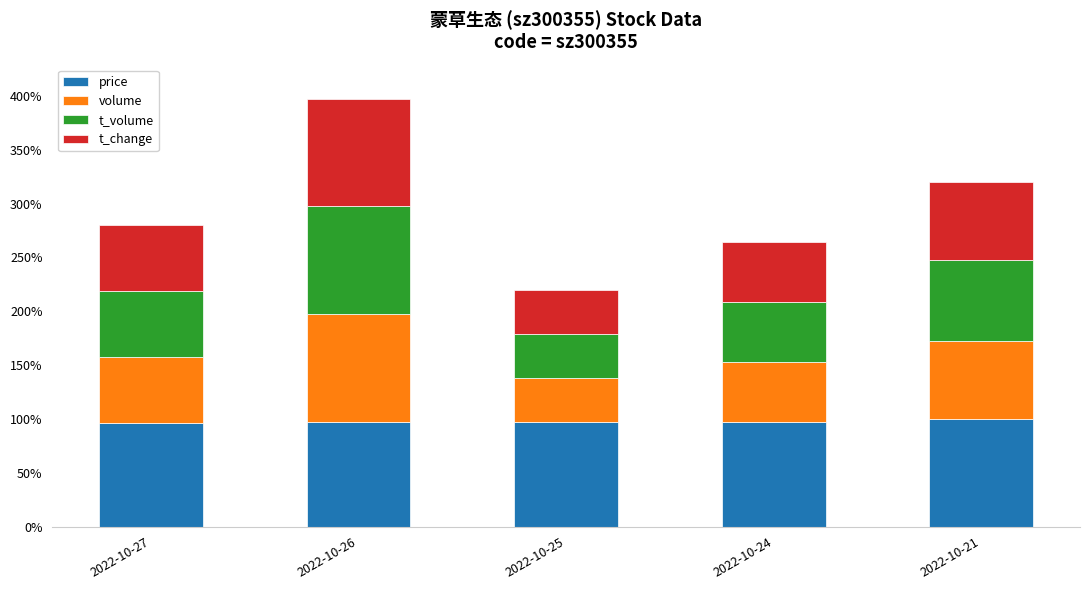

At which category is the sum across all series the highest?

2022-10-26